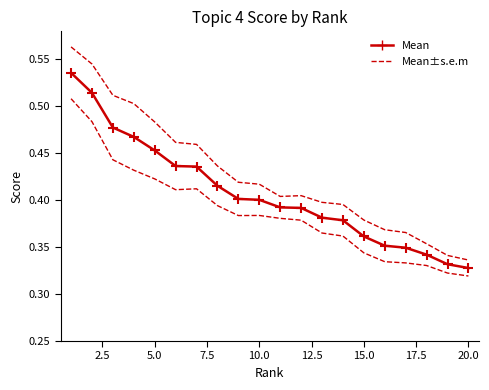

True or false: Topic 4 Score has a value of 0.2 at 10.0.

False